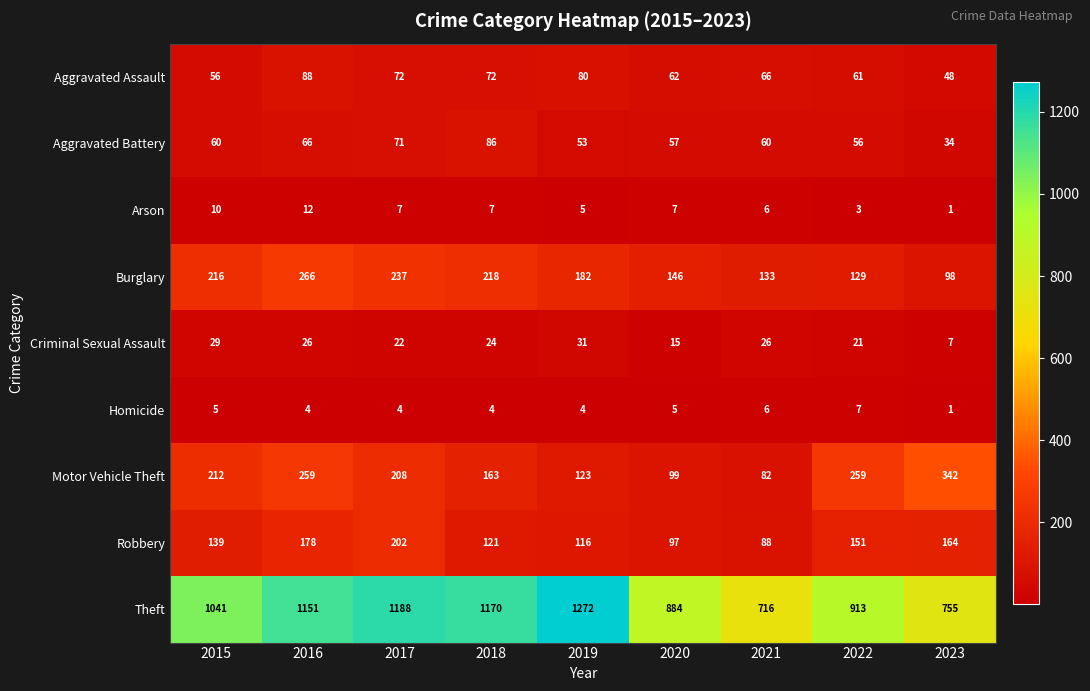

List the series in order of their peak value, highest first.

Theft, Motor Vehicle Theft, Burglary, Robbery, Aggravated Assault, Aggravated Battery, Criminal Sexual Assault, Arson, Homicide